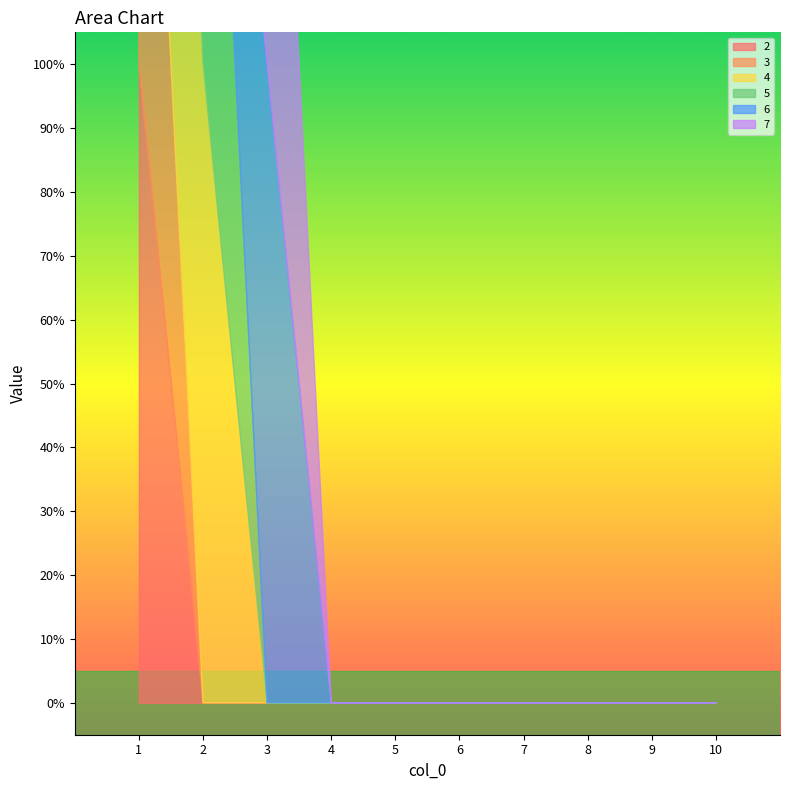

Reading right to left, transcribe all the data shown in this chart.

2: 0	0	0	0	0	0	0	0	0	1
3: 0	0	0	0	0	0	0	0	0	1
4: 0	0	0	0	0	0	0	0	1	1
5: 0	0	0	0	0	0	0	0	1	0
6: 0	0	0	0	0	0	0	1	0	0
7: 0	0	0	0	0	0	0	1	0	0